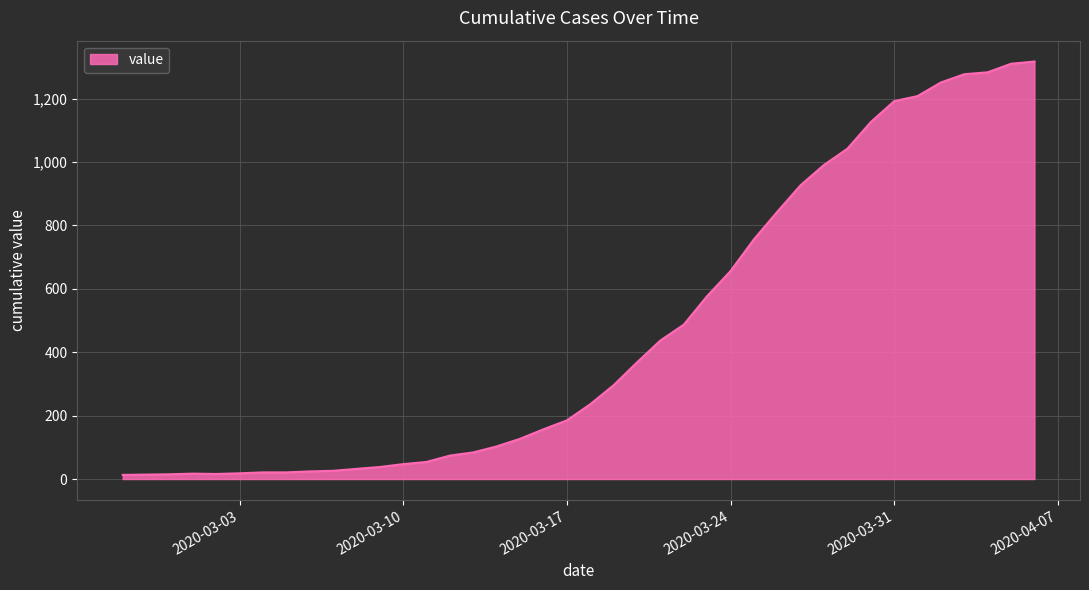

What is the maximum value shown in the chart?

1317